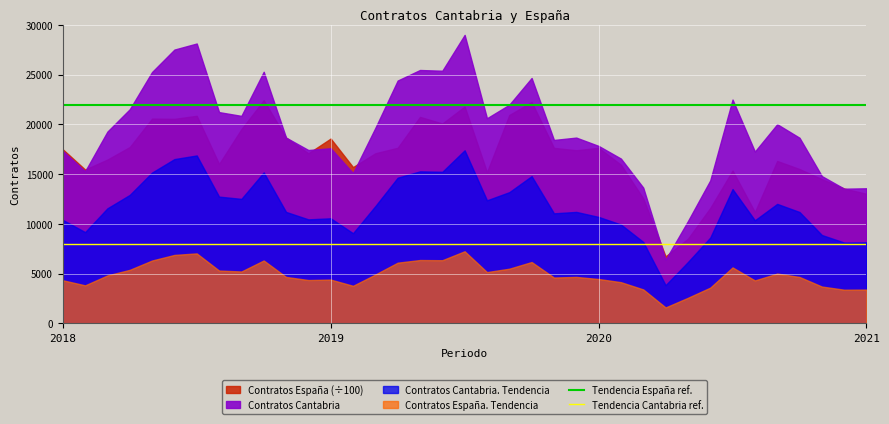

What is the value of the Tendencia España ref. point at the 2nd from the left?

22000